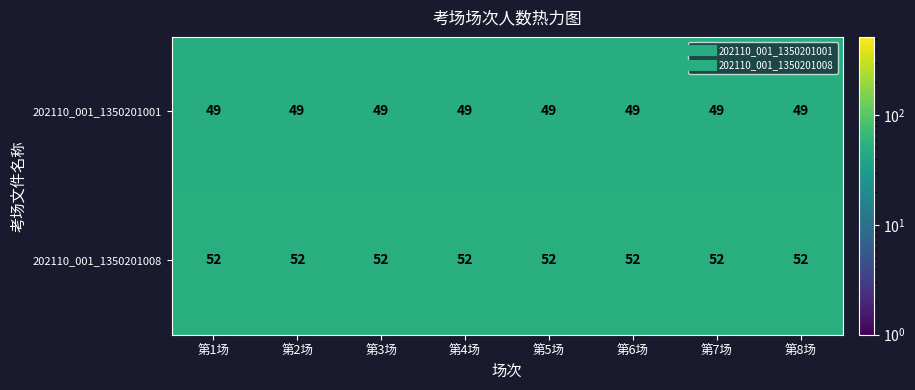

The value of 202110_001_1350201001 at 第1场 is 49. True or false?

True